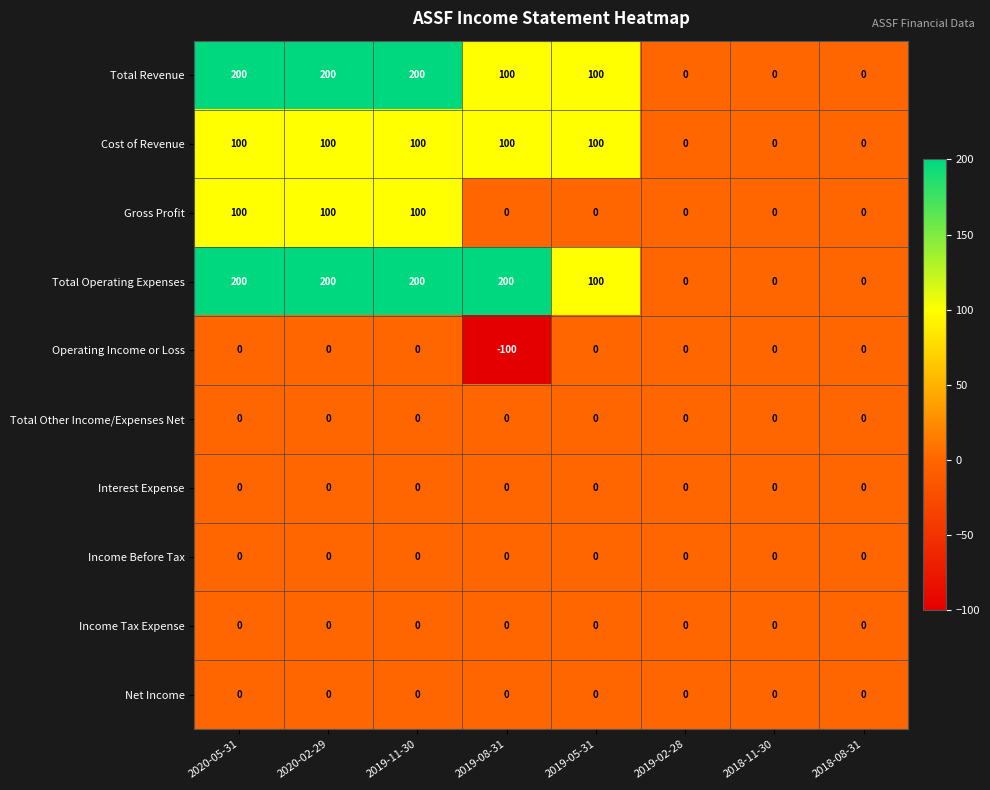

How many series are shown in this chart?

10